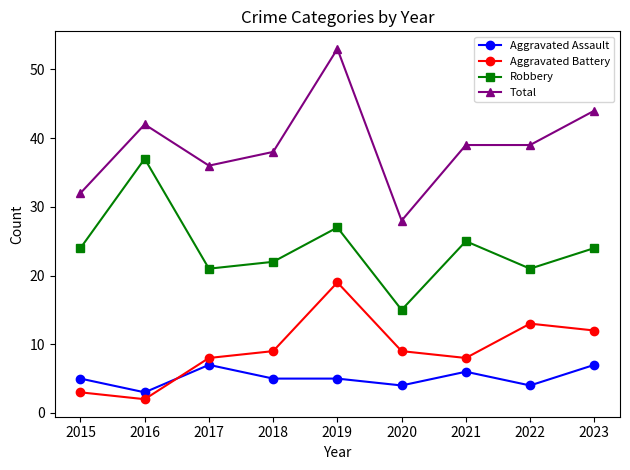

At which category does Aggravated Battery reach its first local valley?

2016